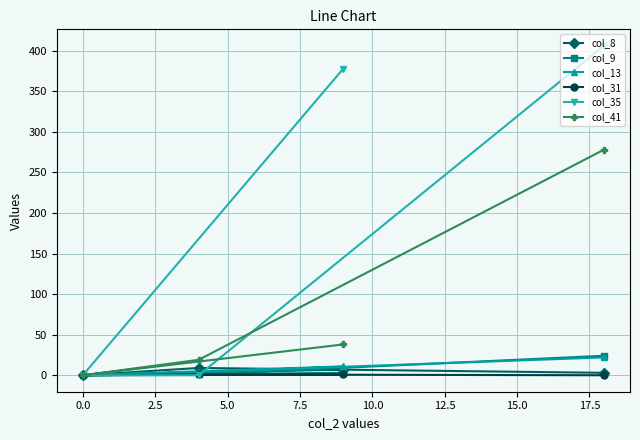

Which series has the widest spread of values?

col_35